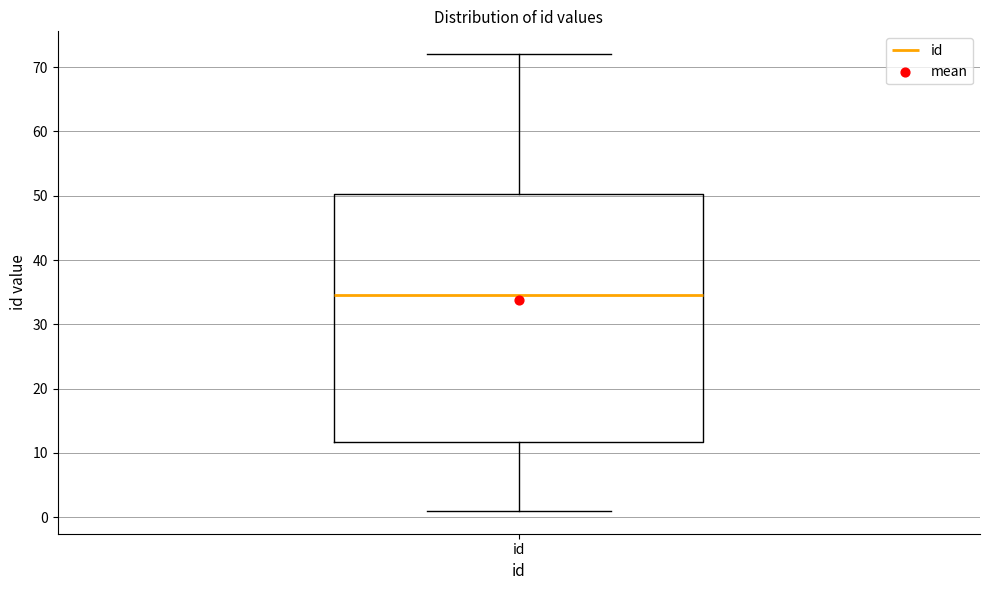

Read this box plot against the y-axis: the position of the median line, the range covered by the box, and the ends of both whiskers. The values are not printed on the chart, so give them approximately, as read against the axis.

median 35, box 12 to 50, whiskers 1 to 72